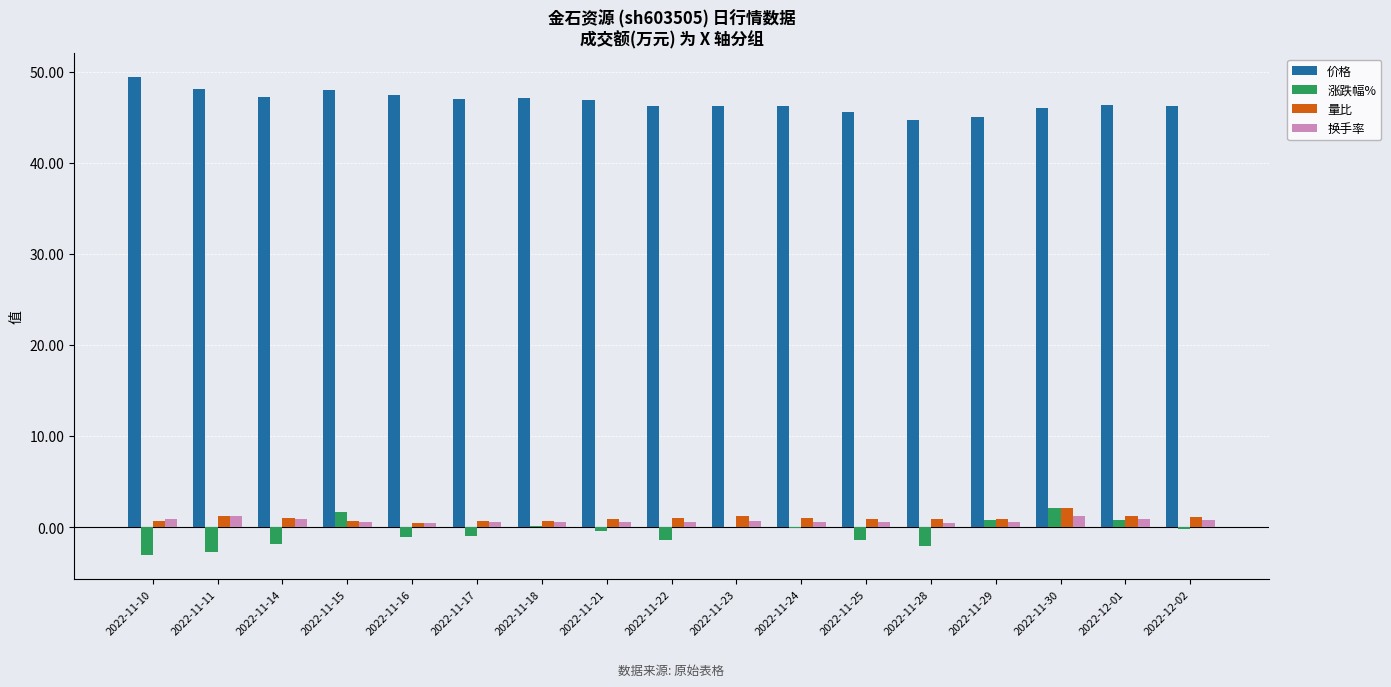

True or false: 涨跌幅% has a value of -0.0 at 2022-11-24.

True